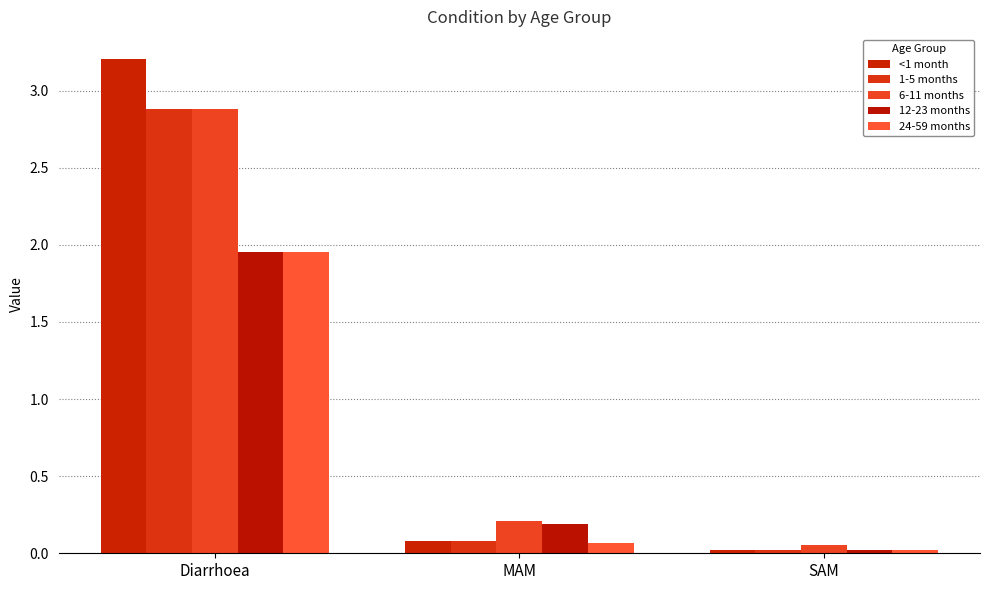

Rank the categories by 6-11 months value from lowest to highest.

SAM, MAM, Diarrhoea